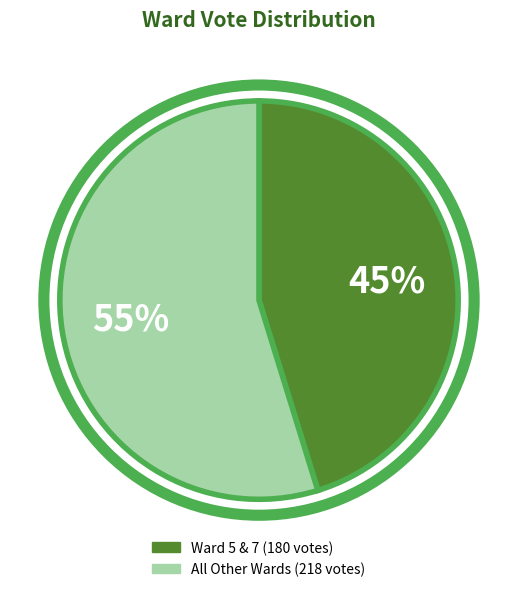

How many segments does this pie chart have?

2